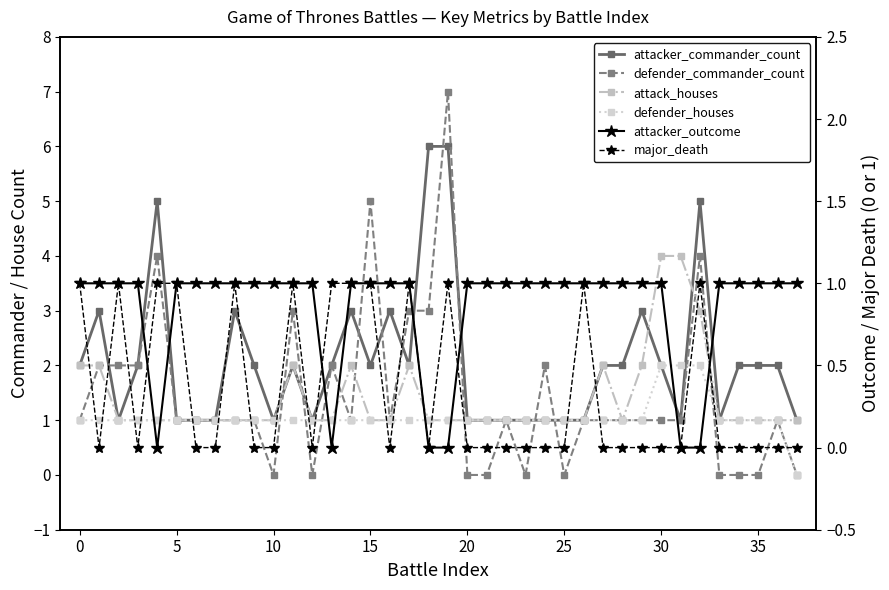

What is the difference between the highest and lowest values at 25?

1